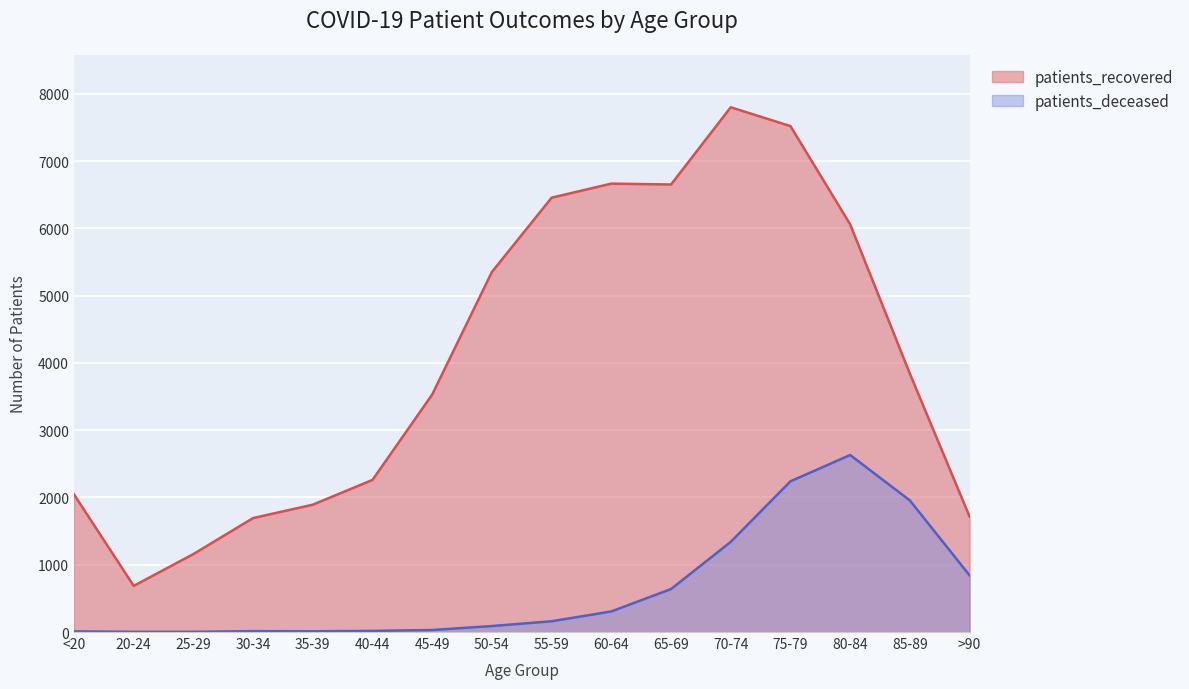

List the labels in order of patients_deceased value, largest first.

80-84, 75-79, 85-89, 70-74, >90, 65-69, 60-64, 55-59, 50-54, 45-49, 40-44, 30-34, 35-39, <20, 20-24, 25-29